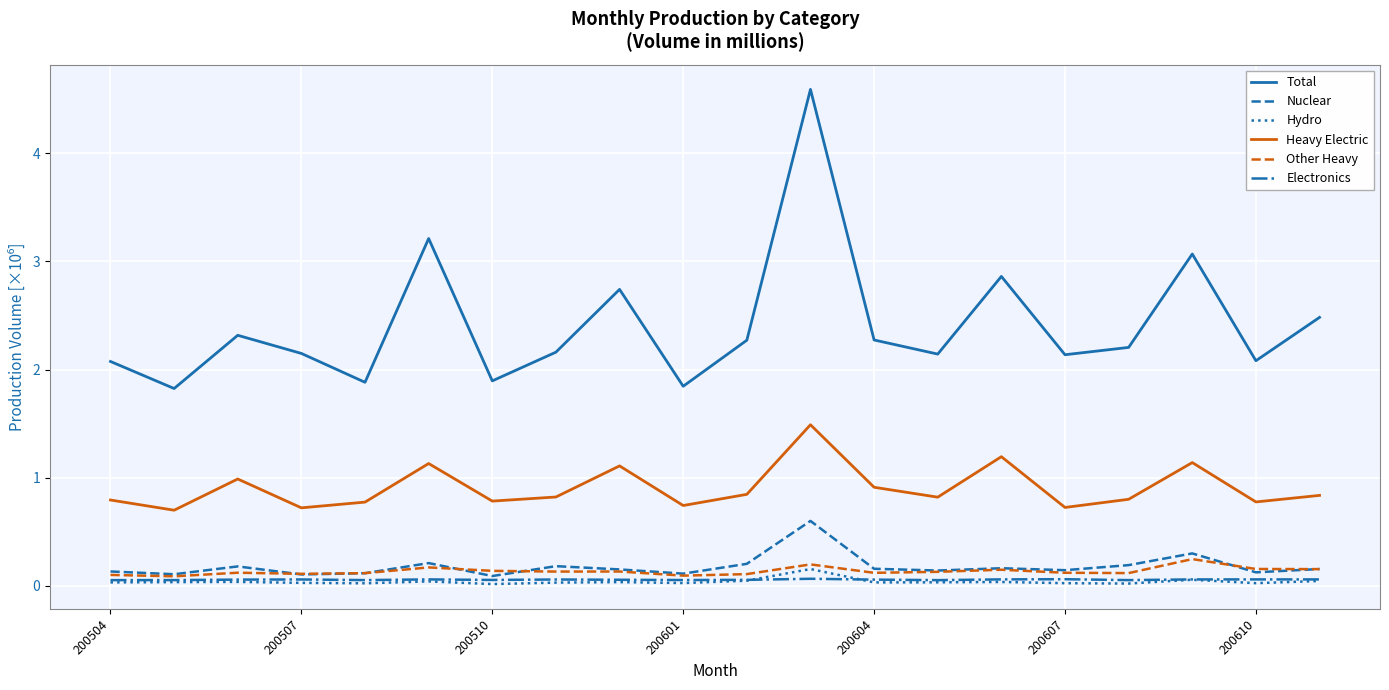

Which series has the largest total across all categories?

Total